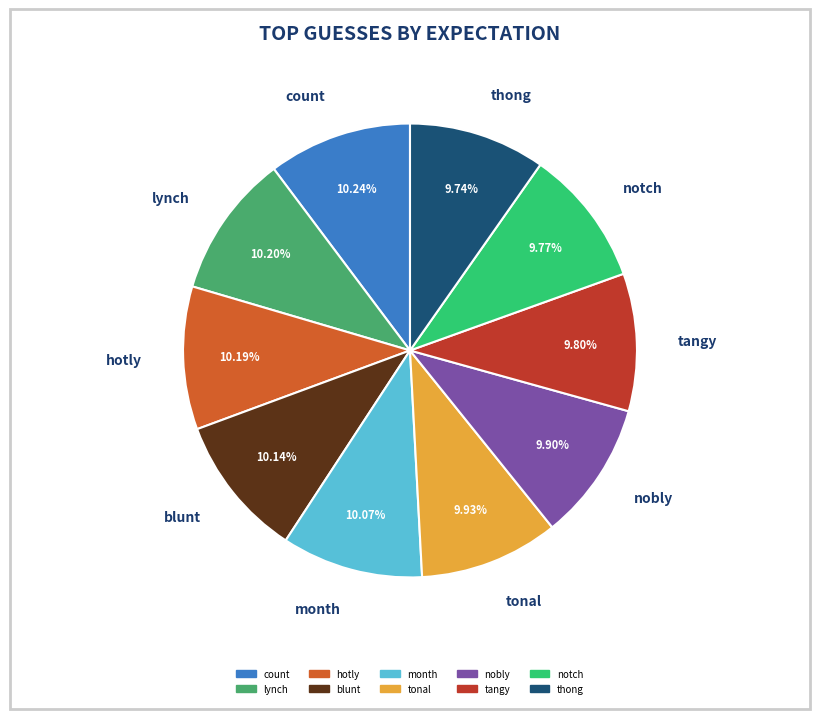

Is there a majority slice in this chart?

No